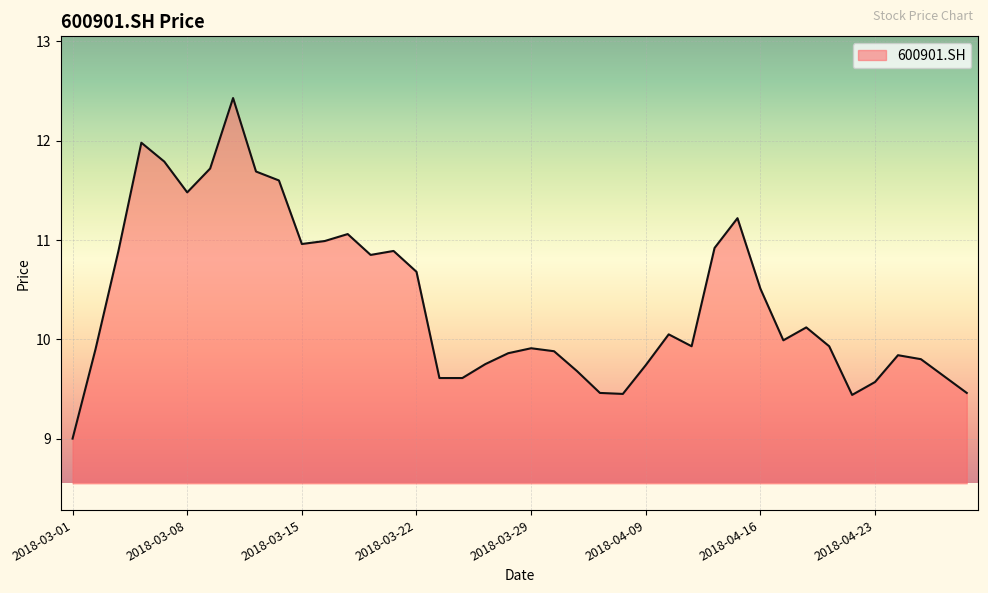

What is the minimum value shown in the chart?

9.0